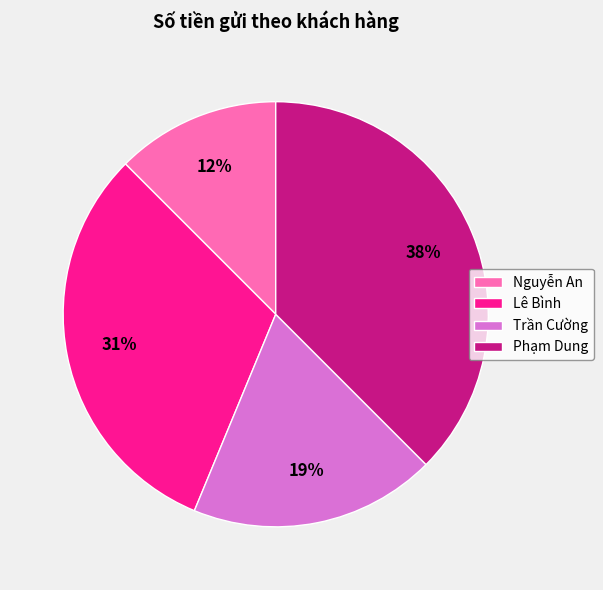

Is it true that Phạm Dung is 38% of the pie?

True